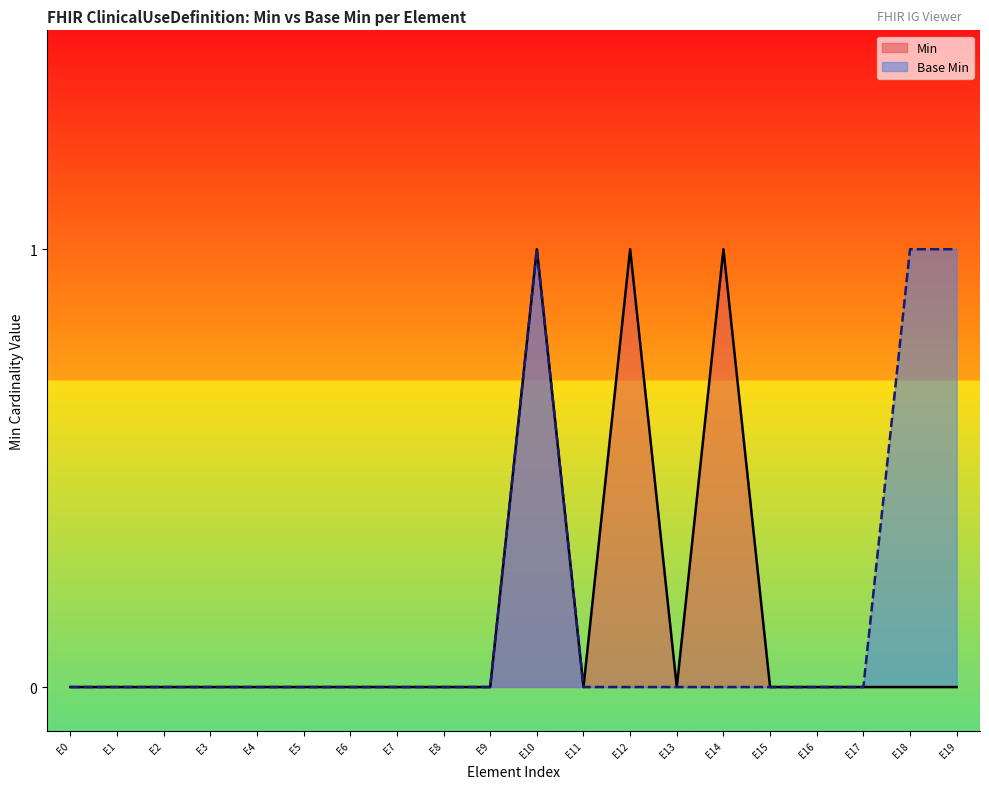

Reading left to right, list all the values displayed in this chart.

Min: 0	0	0	0	0	0	0	0	0	0	1	0	1	0	1	0	0	0	0	0
Base Min: 0	0	0	0	0	0	0	0	0	0	1	0	0	0	0	0	0	0	1	1